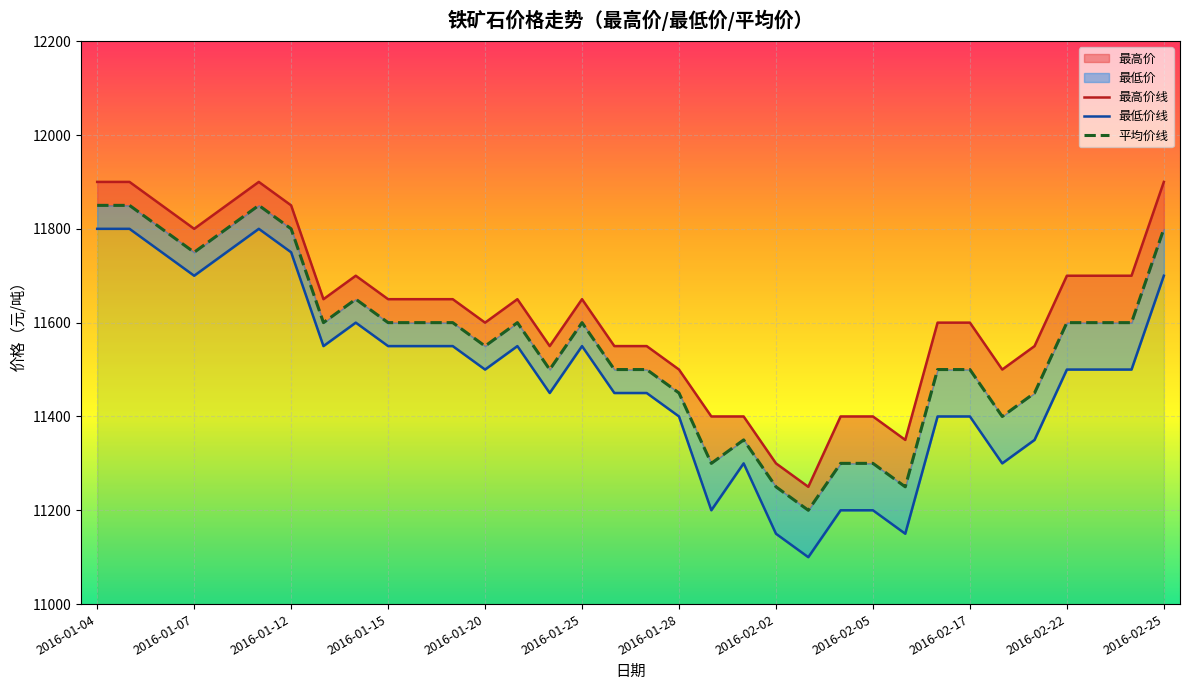

What is the average value of the 最高价线 series?

11622